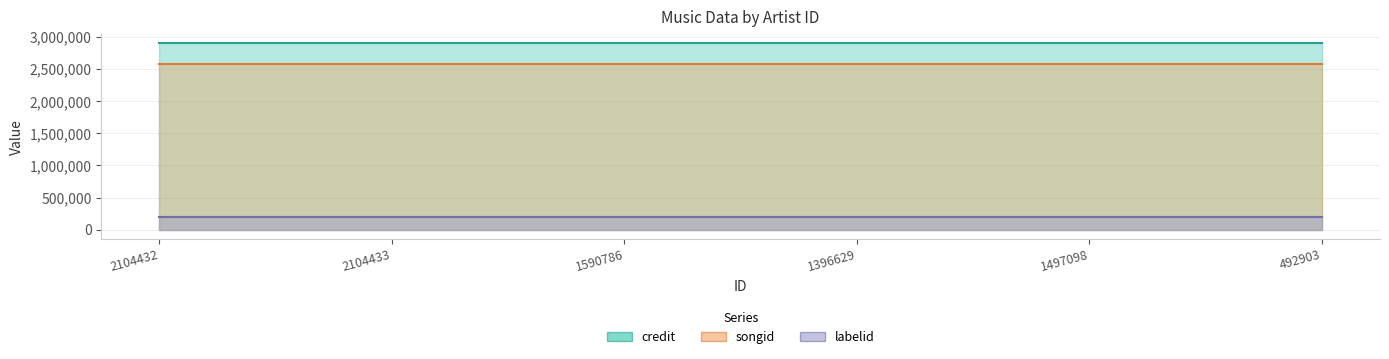

Is the value of songid at 2104432 greater than the value of labelid at 1497098?

Yes